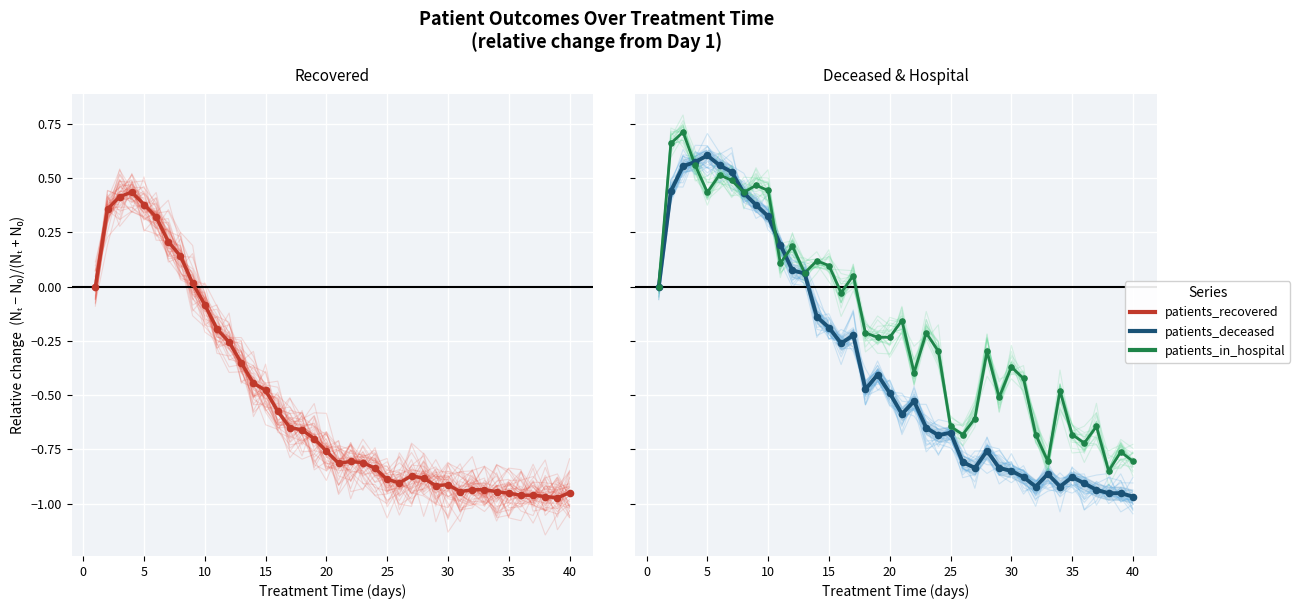

Which series has the widest spread of Y values?

patients_deceased